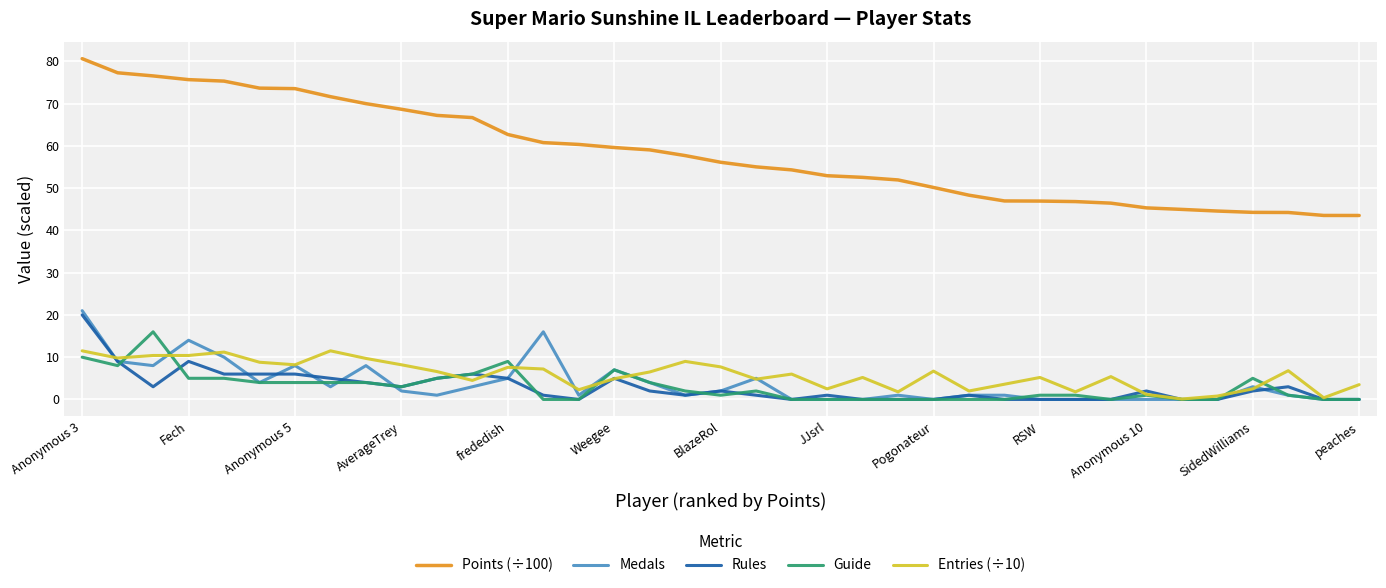

True or false: Entries (÷10) and Points (÷100) cross at least once.

False